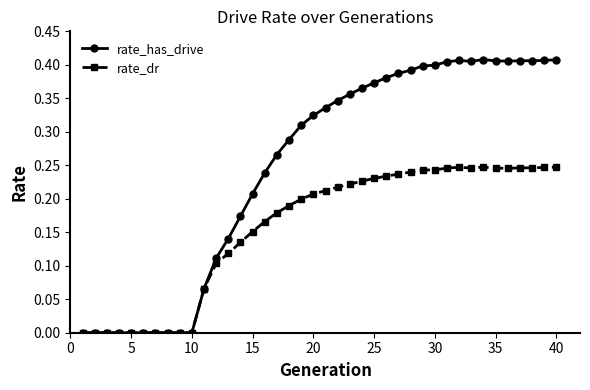

In rate_has_drive, how many points are higher than both neighbors (excluding endpoints)?

2